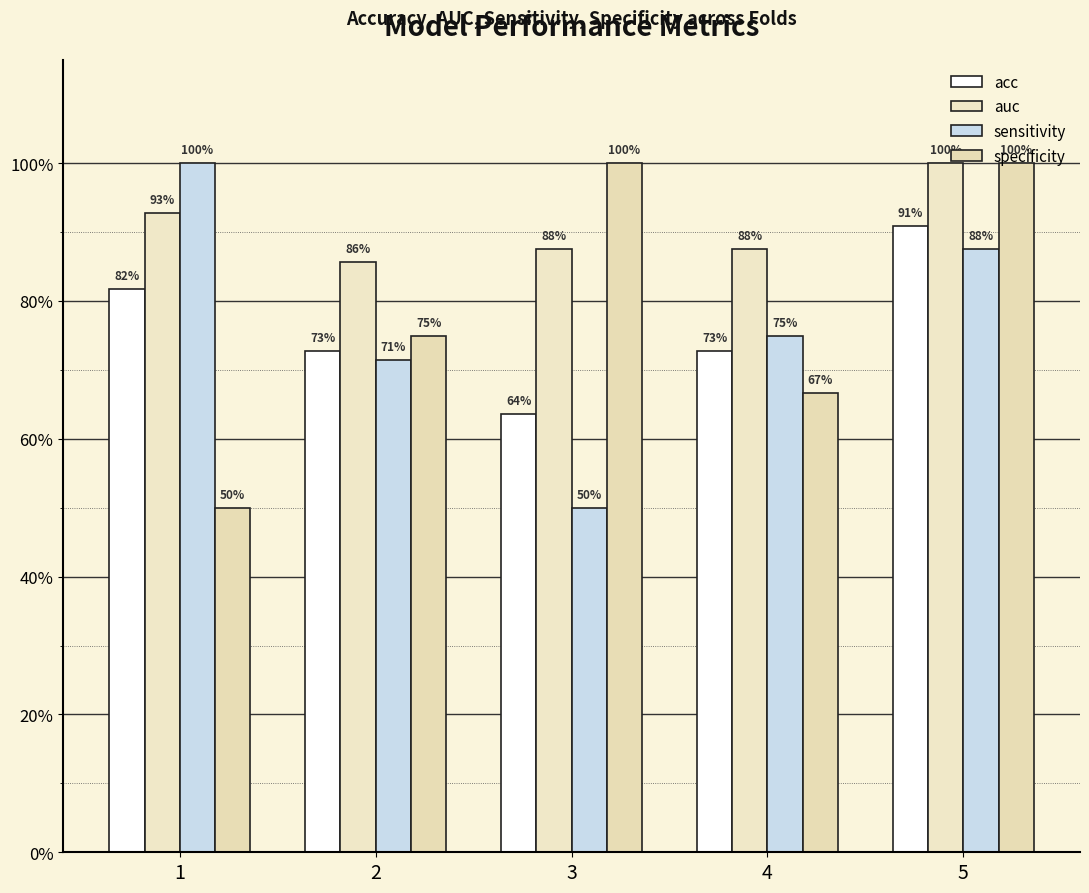

Where is specificity nearest to the value 75?

2